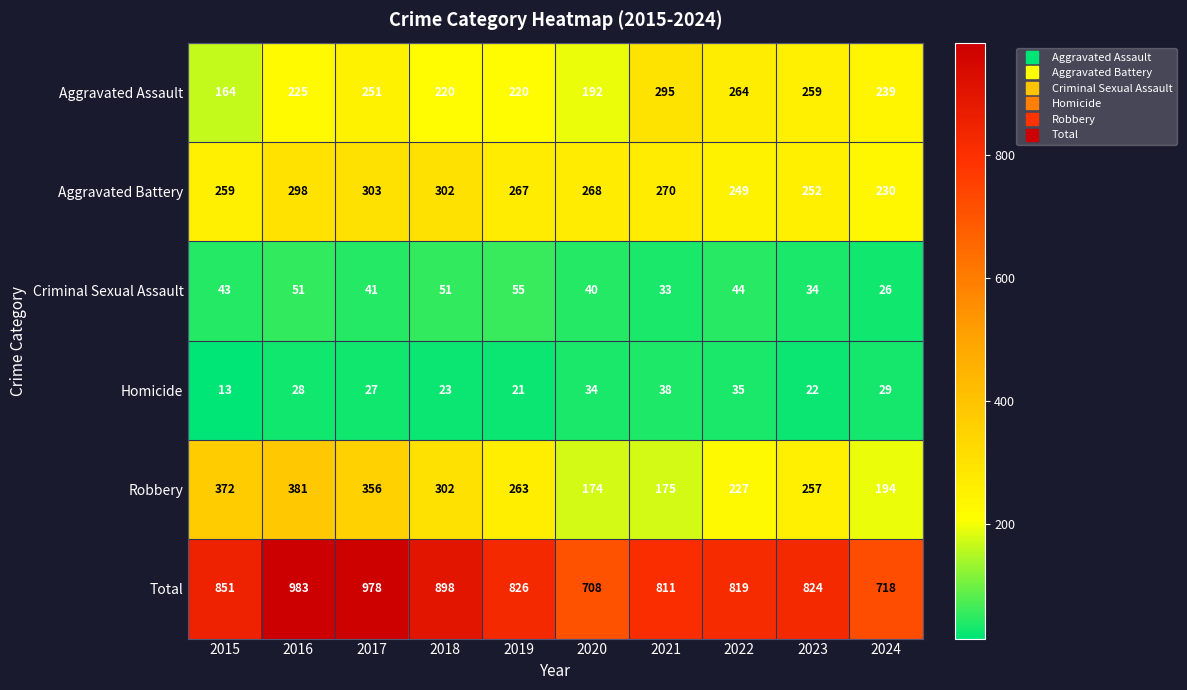

The Aggravated Assault series shows 225 at 2016. True or false?

True